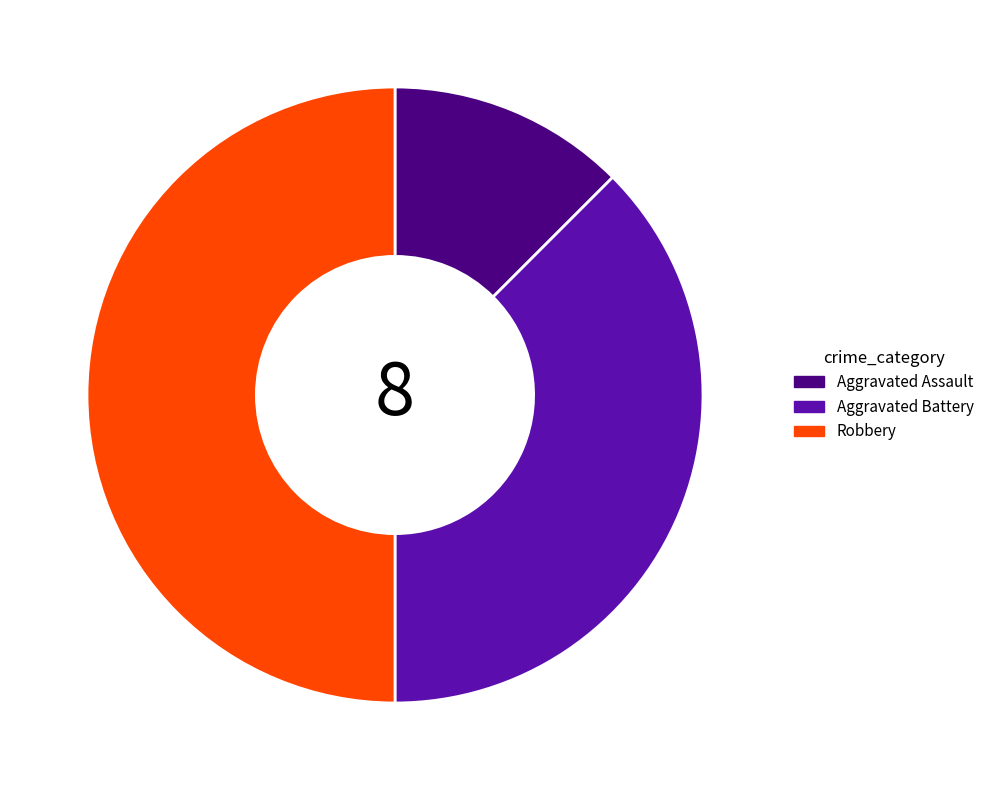

How many segments does this pie chart have?

3